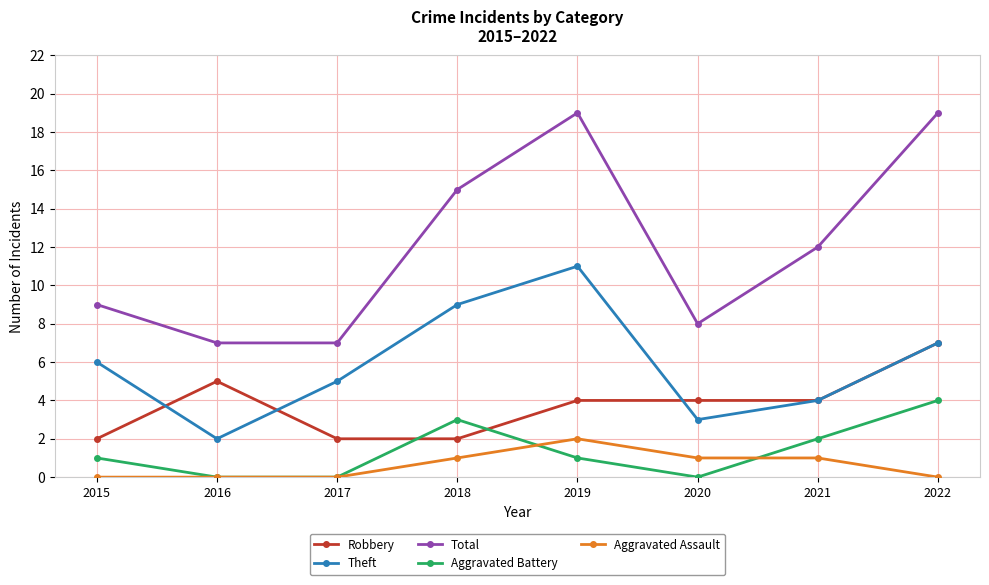

The value of Aggravated Assault at 2020 is 1. True or false?

True